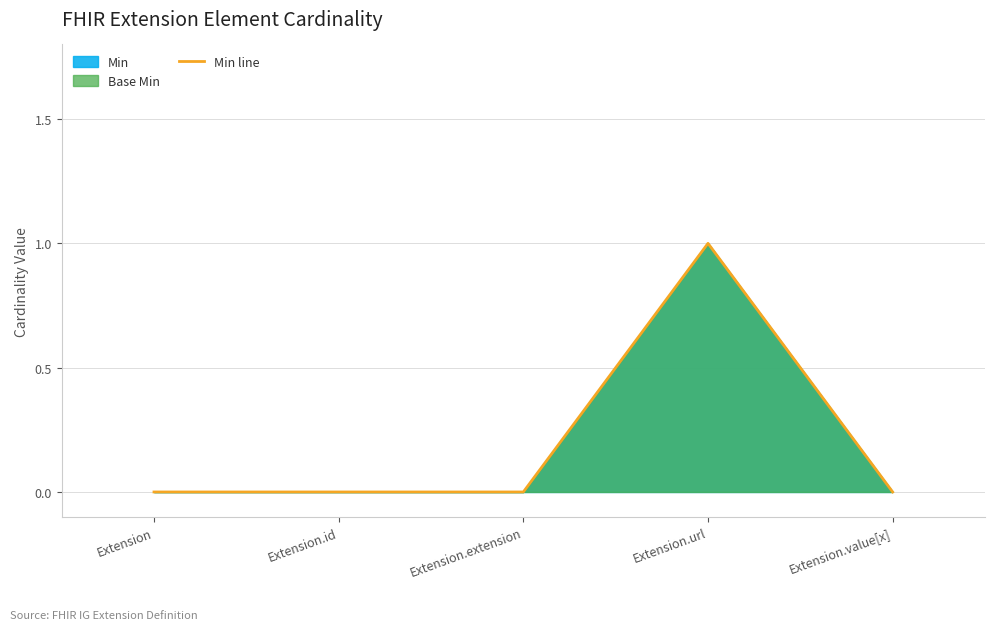

True or false: the data shows 0 at Extension.id.

True